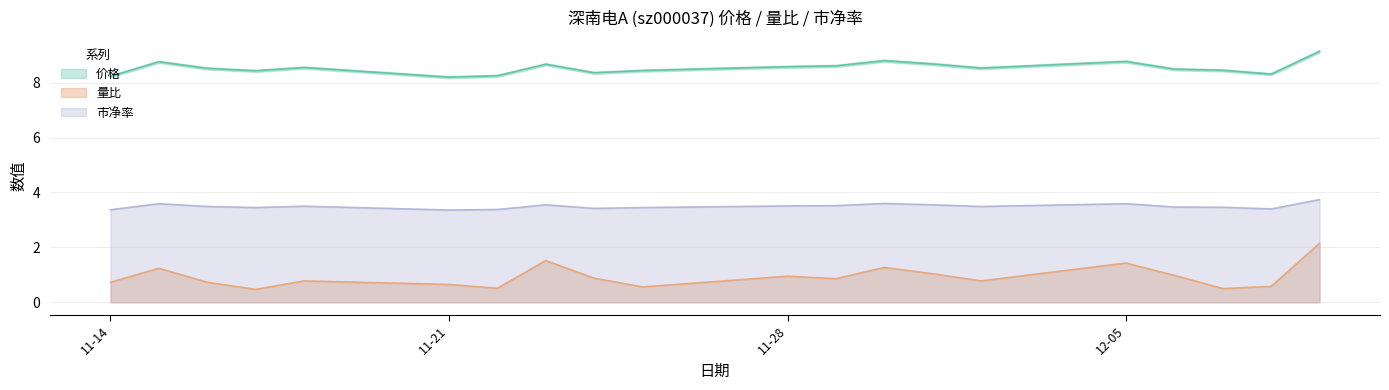

What is the value of the 价格 point at the 2nd from the left?

8.8